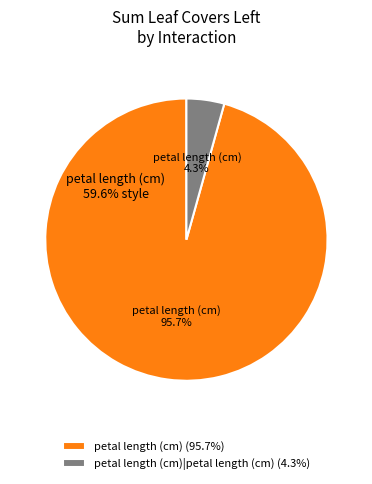

Approximately how many times larger is the value at petal length (cm) compared to petal length (cm)|petal length (cm)?

22.1